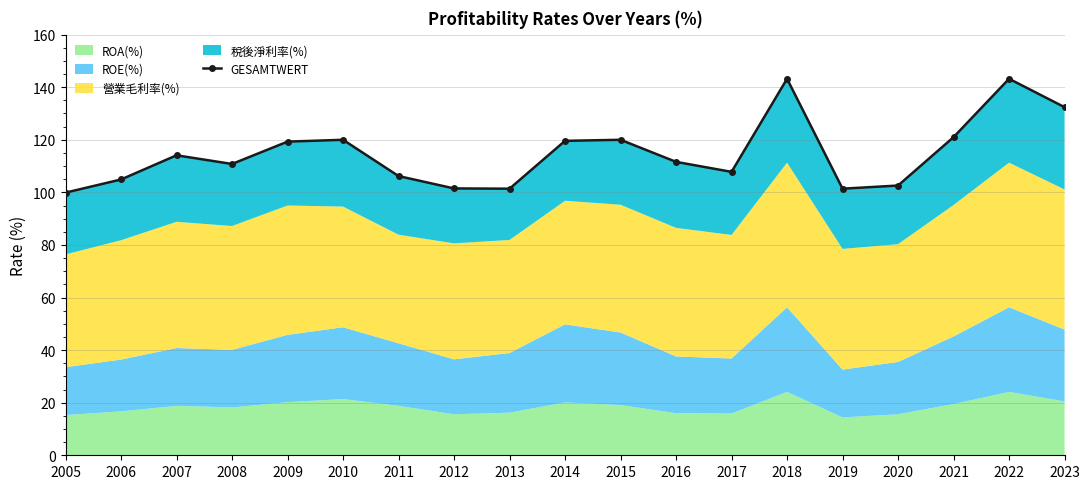

What is the sum of all values?

2180.9